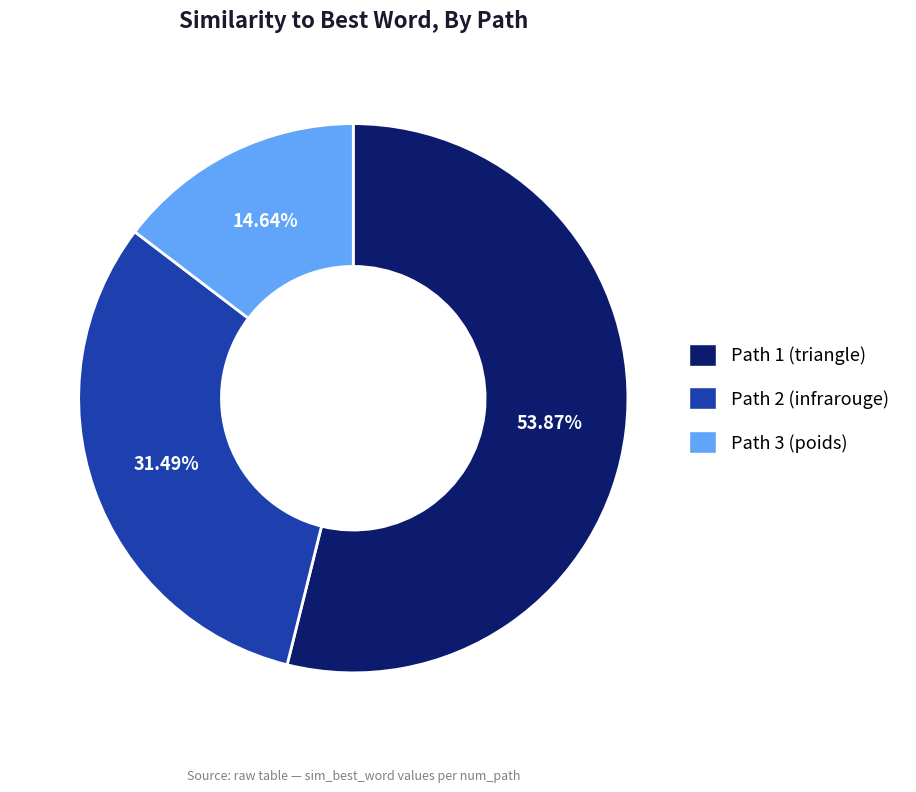

Which slice is the largest?

Path 1 (triangle)